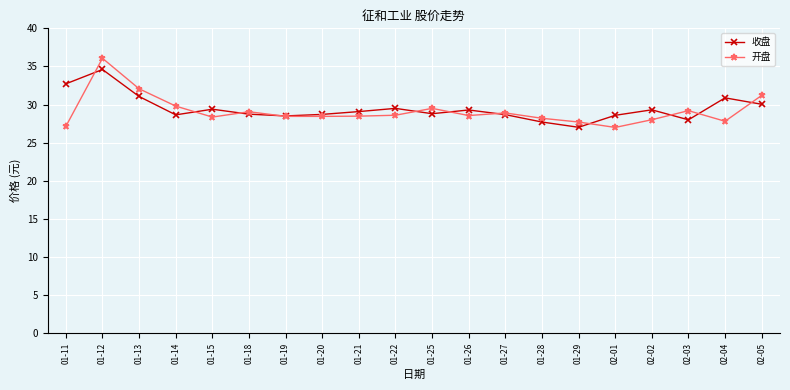

What is the total value across all series at 01-19?

57.0